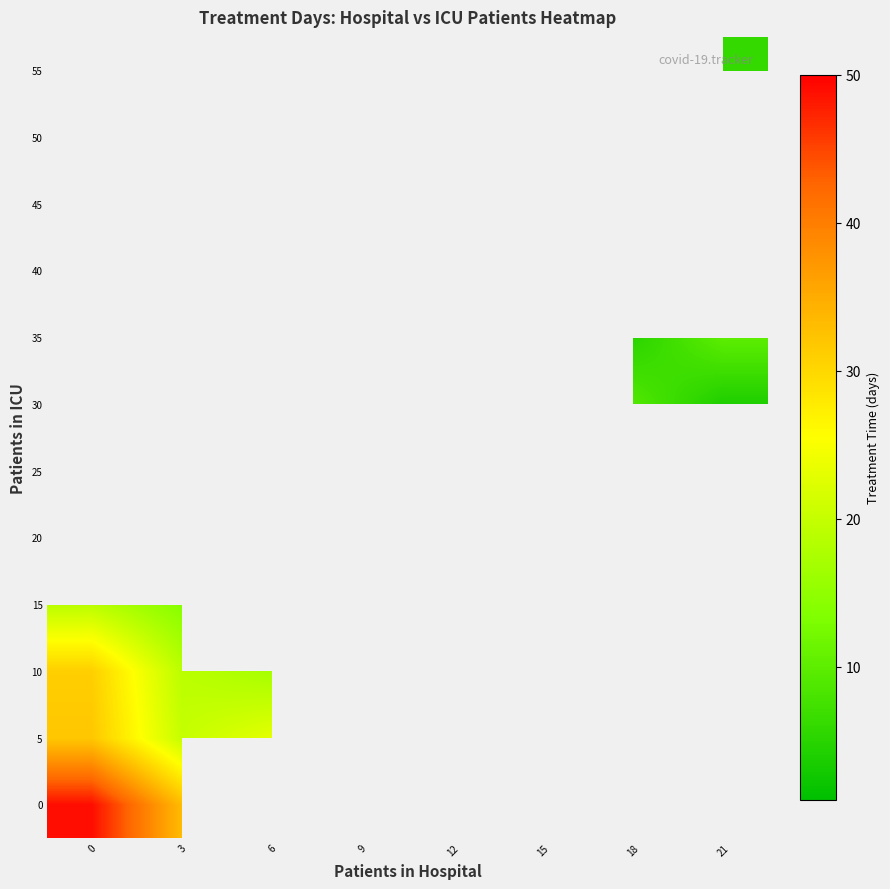

How many series are shown in this chart?

12